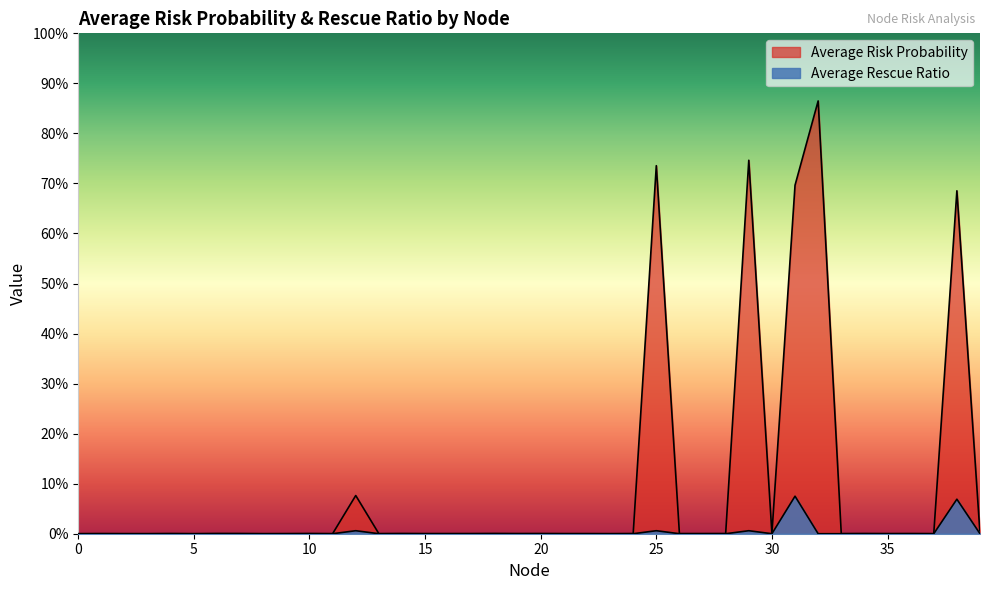

True or false: Average Risk Probability has a value of 0.1 at 12.

False